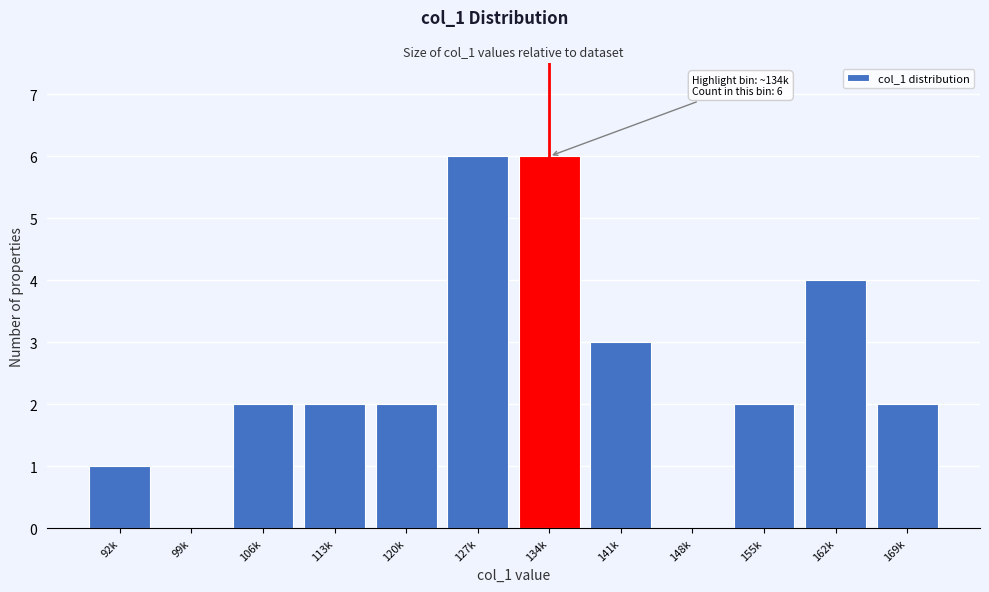

Reading left to right, what are all the values shown in this chart?

92k=1	99k=0	106k=2	113k=2	120k=2	127k=6	134k=6	141k=3	148k=0	155k=2	162k=4	169k=2